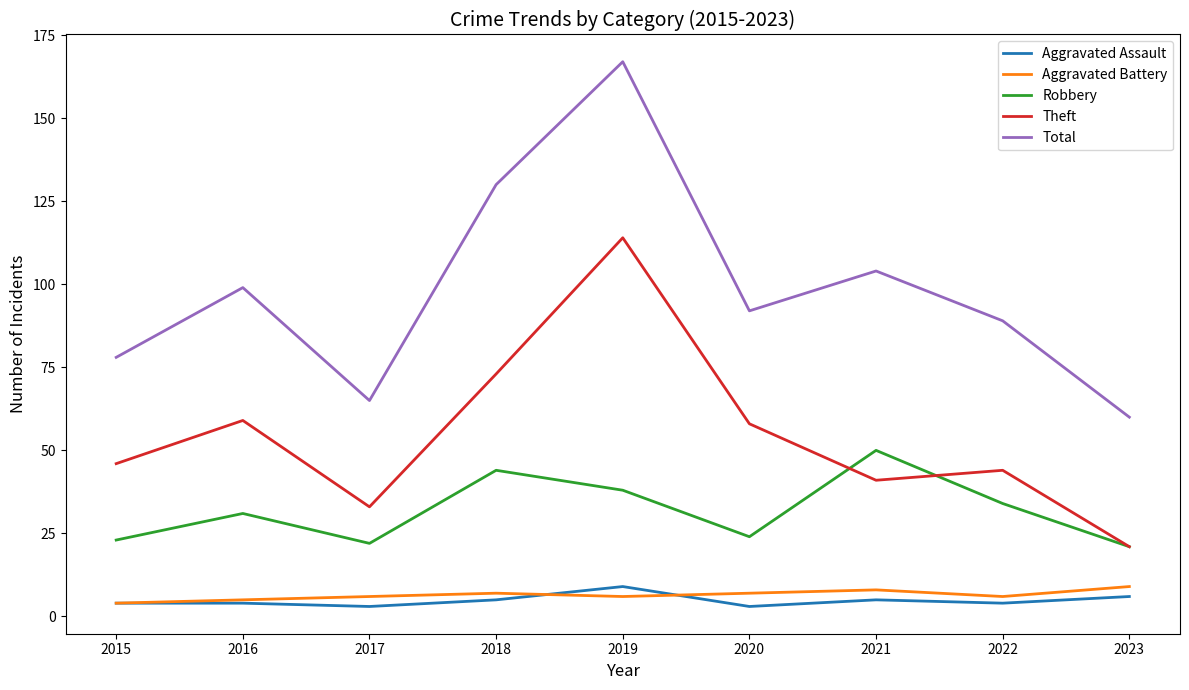

What are all the series names shown in the legend?

Aggravated Assault, Aggravated Battery, Robbery, Theft, Total